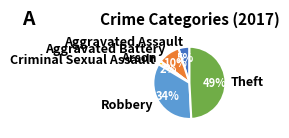

Is it true that Aggravated Assault is 5% of the pie?

True